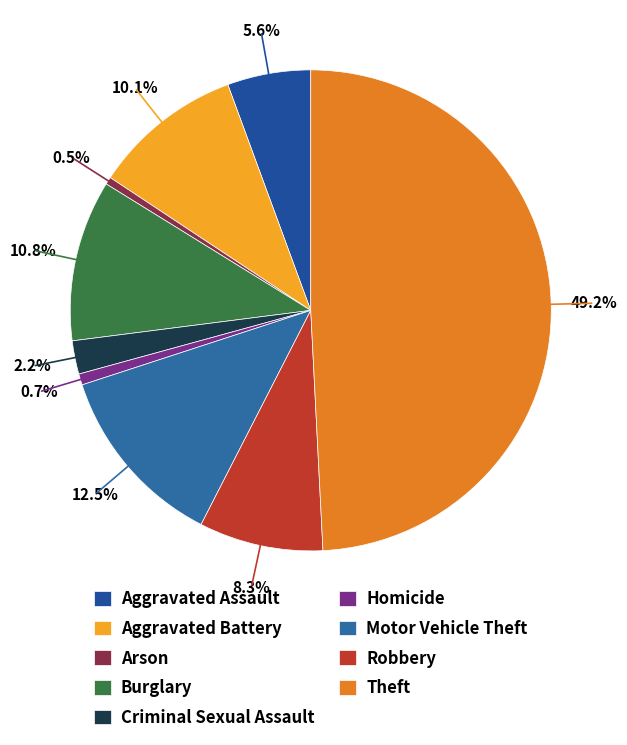

To the nearest percent, what is the combined percentage of Arson and Homicide?

1%